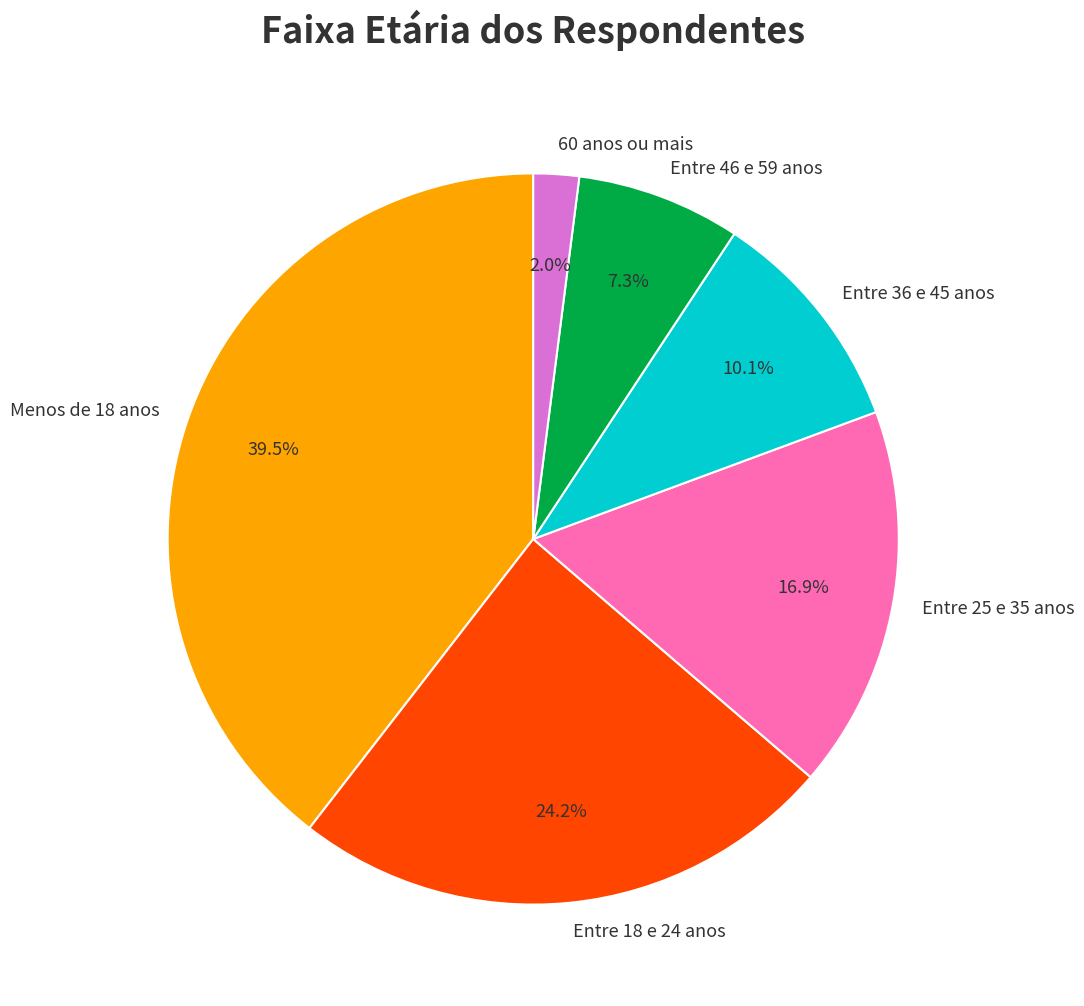

Combined, what portion of the pie is Menos de 18 anos and Entre 36 e 45 anos?

49.6%